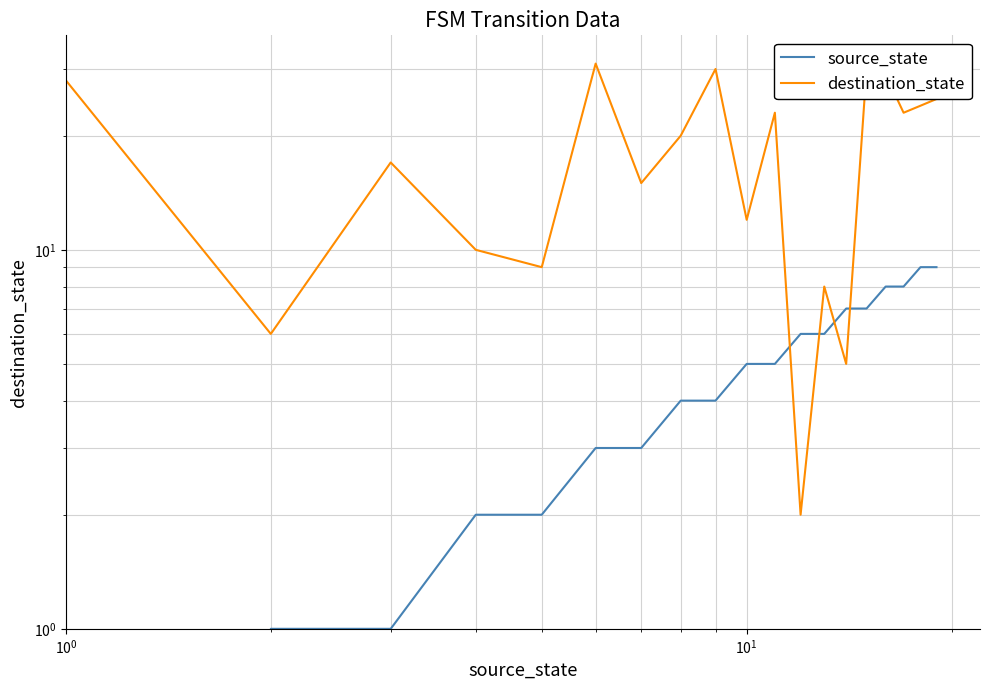

How many positive values does the source_state series have?

18